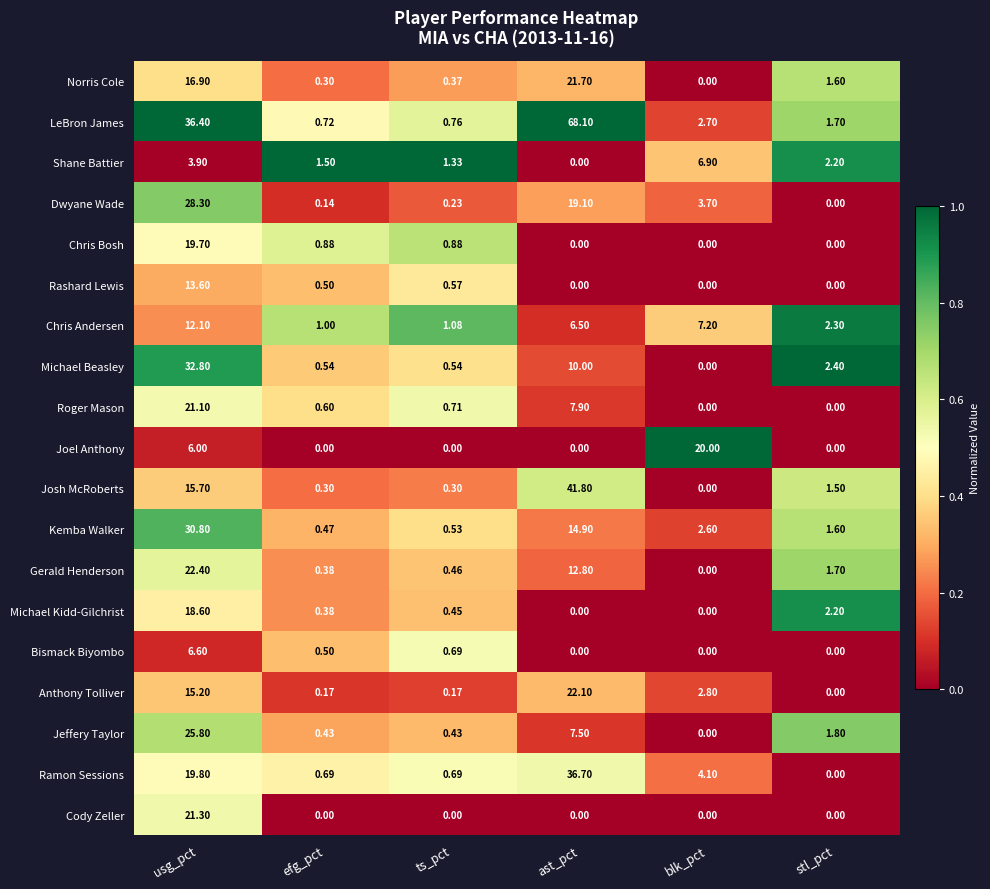

Rank the series by their maximum value, from lowest to highest.

Bismack Biyombo, Shane Battier, Chris Andersen, Rashard Lewis, Michael Kidd-Gilchrist, Chris Bosh, Joel Anthony, Roger Mason, Cody Zeller, Norris Cole, Anthony Tolliver, Gerald Henderson, Jeffery Taylor, Dwyane Wade, Kemba Walker, Michael Beasley, Ramon Sessions, Josh McRoberts, LeBron James